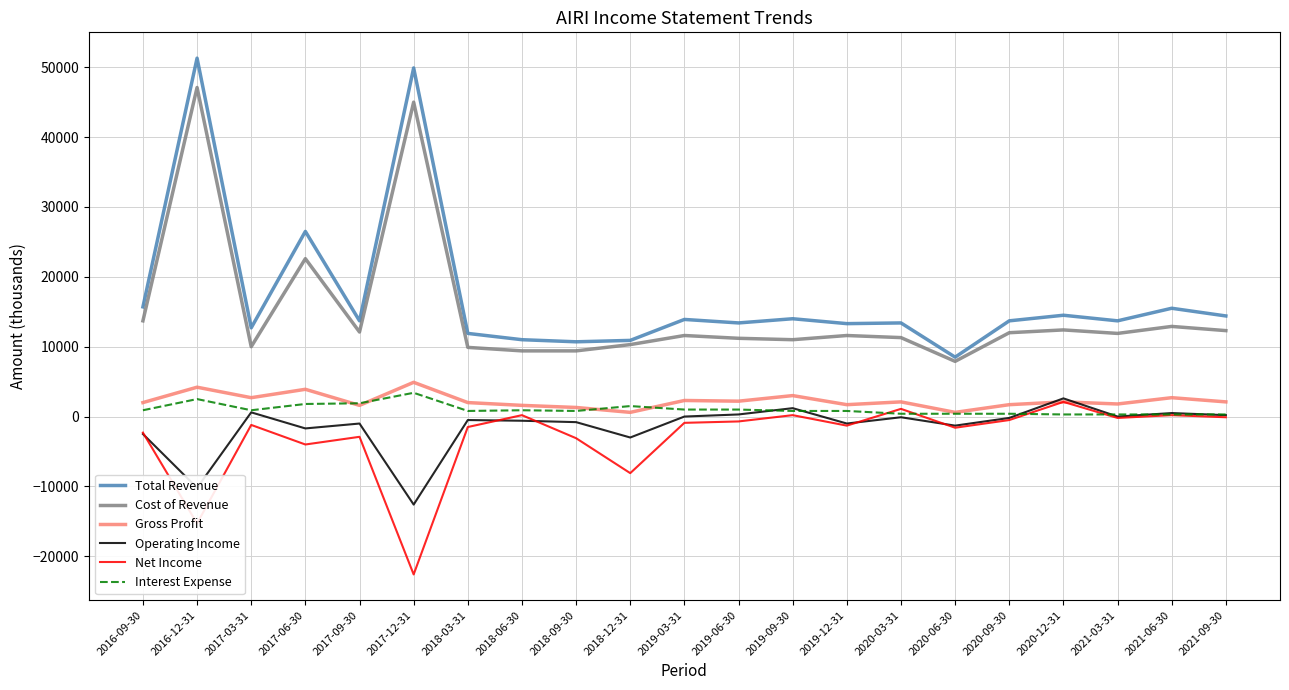

Is this an area chart (filled region under the line)?

No